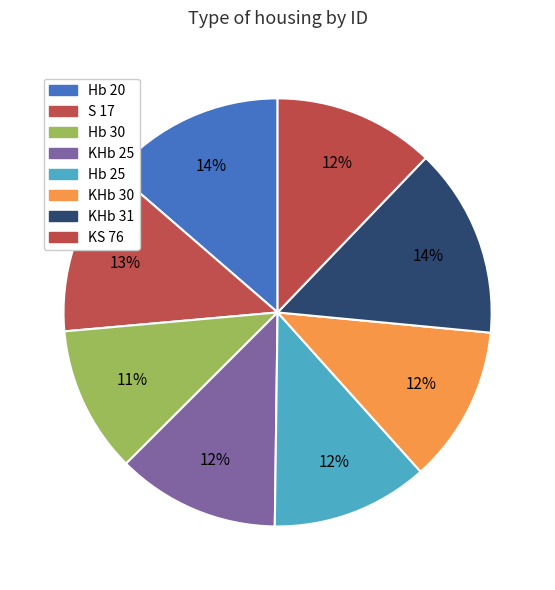

Does any single category account for the majority?

No